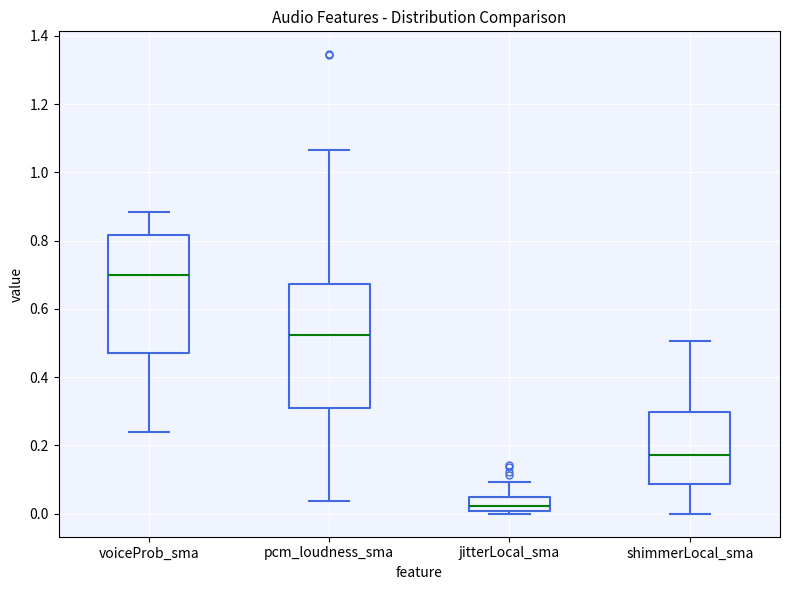

Which box is the tallest, from its lower edge to its upper edge?

pcm_loudness_sma